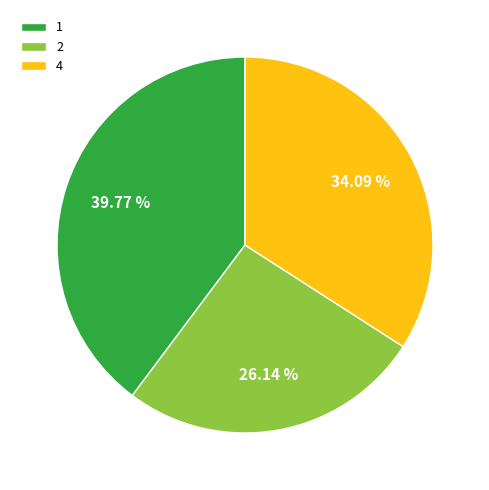

Is it true that 1 is 50% of the pie?

False